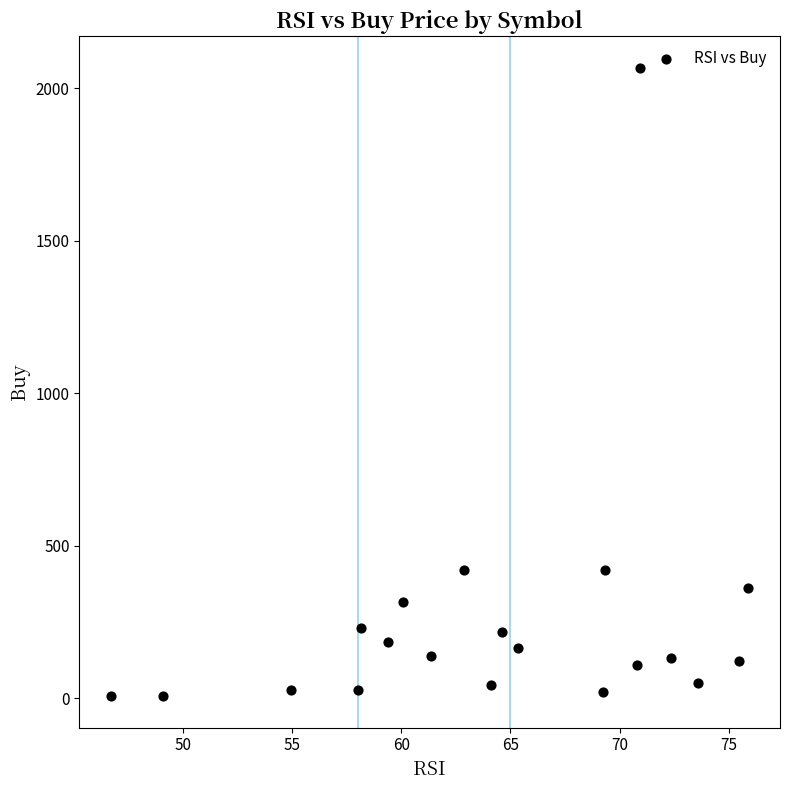

What is the range of X values (max minus min)?

29.2